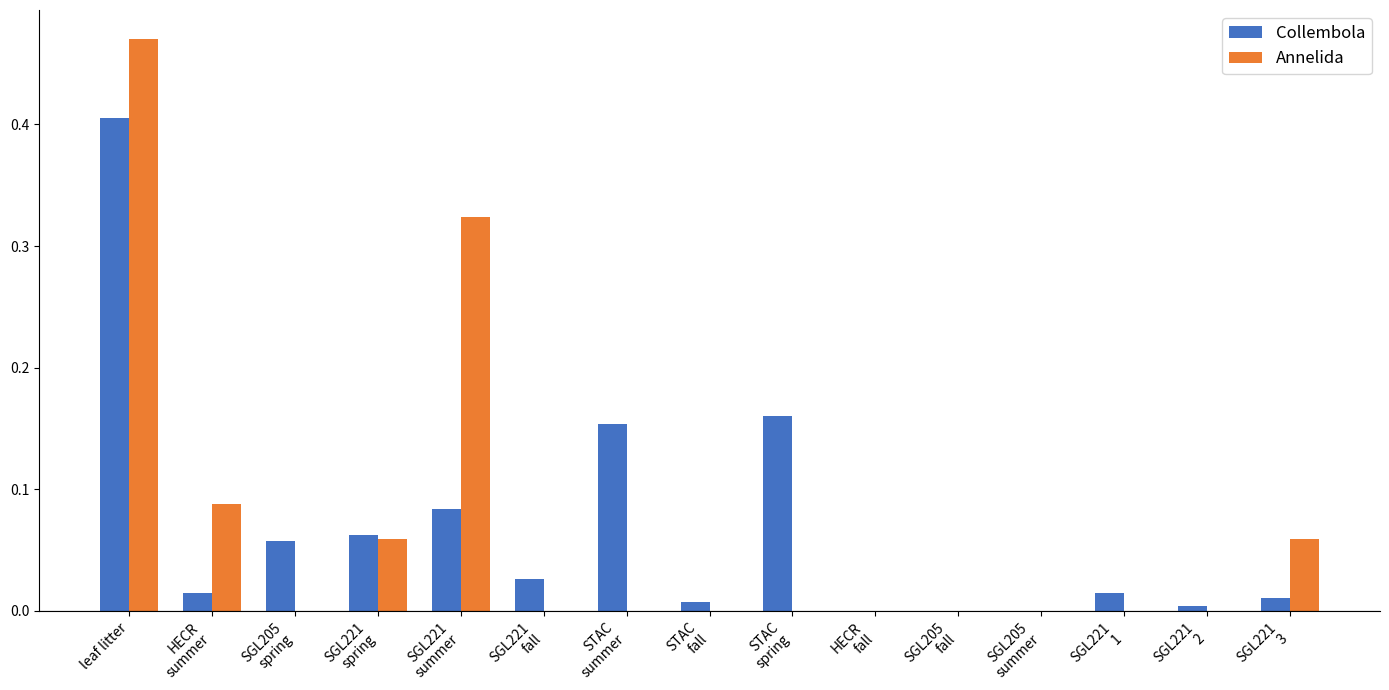

At which category is the sum across all series the highest?

leaf litter